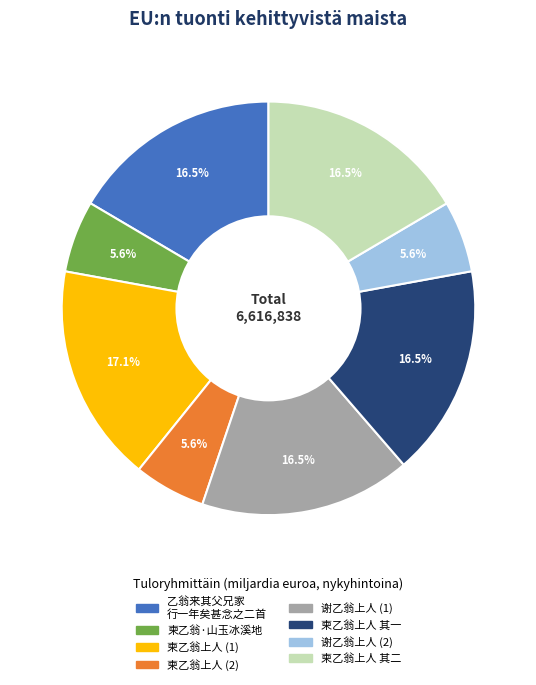

Is there a majority slice in this chart?

No